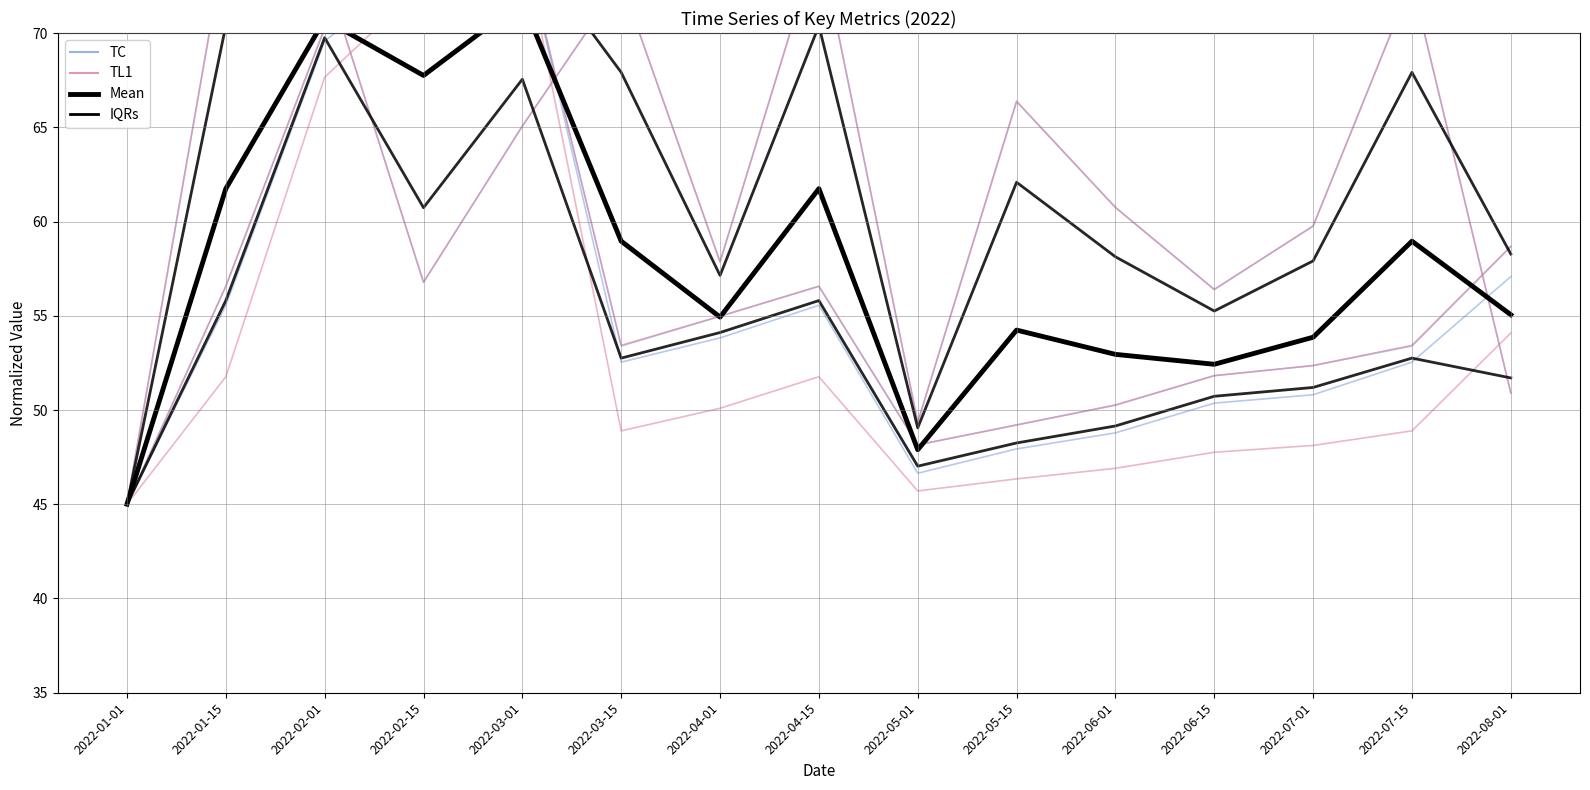

Rank the series at 2022-05-15 from highest to lowest value.

col_3 group, col_19 group, Mean, IQRs